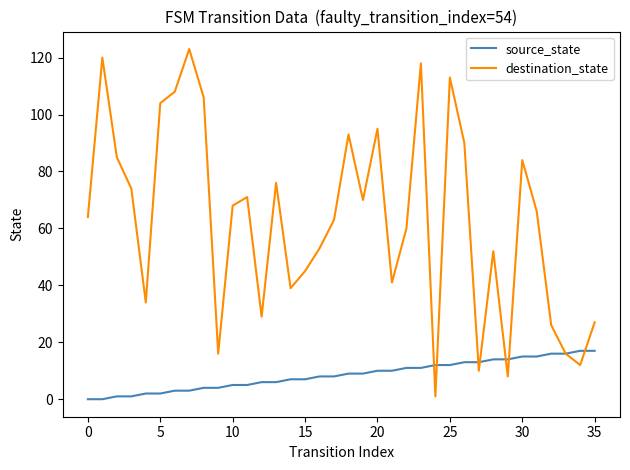

Rank the series by their maximum value, from lowest to highest.

source_state, destination_state